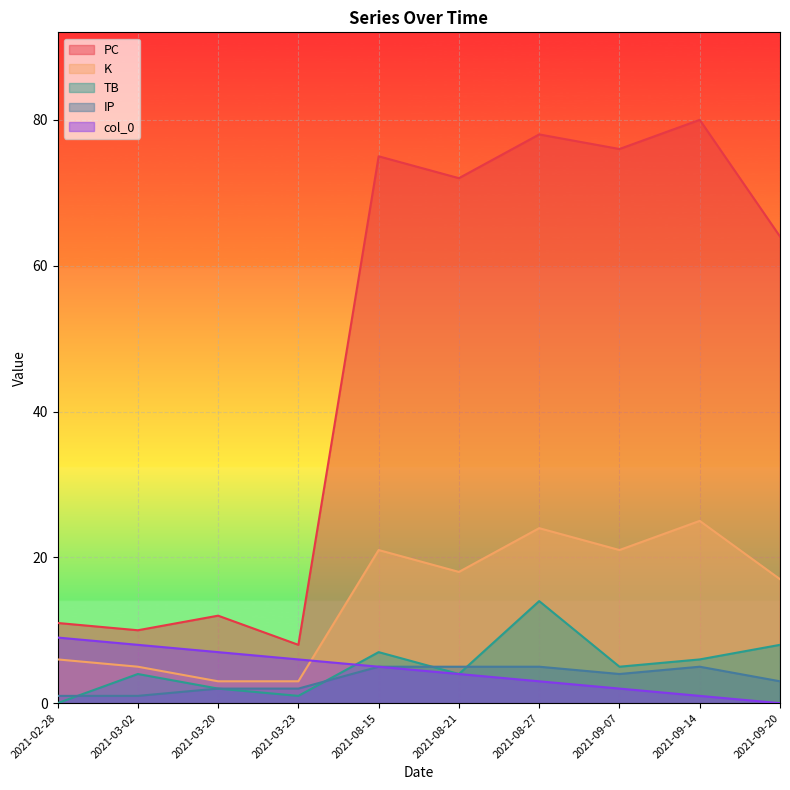

Rank the series by their maximum value, from highest to lowest.

PC, K, TB, col_0, IP